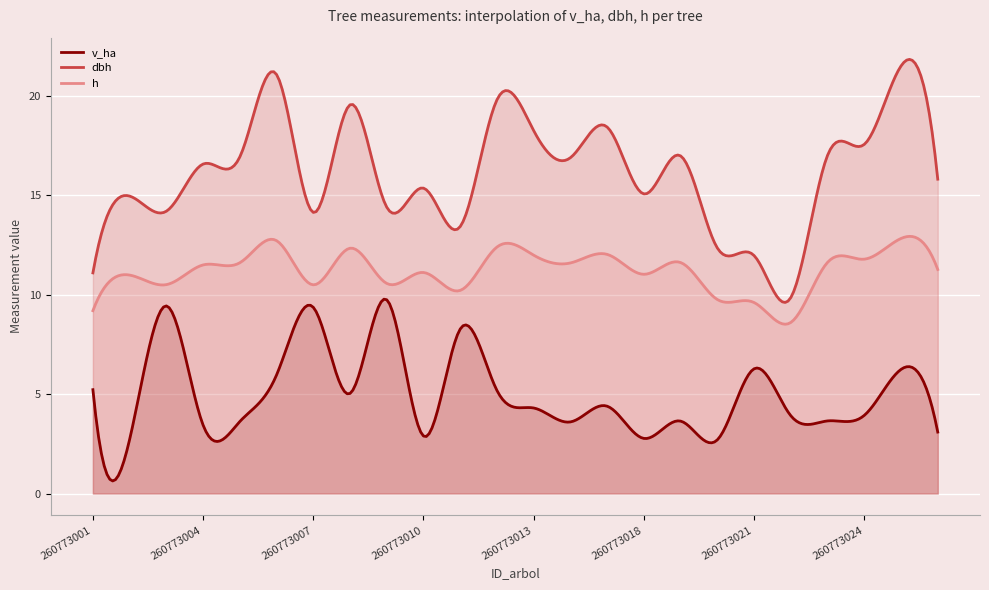

Reading left to right, transcribe all the data shown in this chart.

v_ha: 260773001=5.2	260773002=2.7	260773003=9.4	260773004=3.4	260773005=3.6	260773006=6.0	260773007=9.4	260773008=5.0	260773009=9.7	260773010=2.9	260773011=8.3	260773012=5.2	260773013=4.3	260773014=3.6	260773016=4.4	260773018=2.8	260773019=3.6	260773020=2.7	260773021=6.3	260773022=3.9	260773023=3.6	260773024=3.9	260773025=6.2	260773026=3.1
dbh: 260773001=11.1	260773002=14.9	260773003=14.2	260773004=16.6	260773005=16.9	260773006=21.1	260773007=14.1	260773008=19.5	260773009=14.4	260773010=15.3	260773011=13.4	260773012=19.8	260773013=18.2	260773014=16.9	260773016=18.4	260773018=15.1	260773019=17.0	260773020=12.3	260773021=12.0	260773022=9.8	260773023=17.0	260773024=17.6	260773025=21.5	260773026=15.8
h: 260773001=9.2	260773002=11.0	260773003=10.5	260773004=11.5	260773005=11.6	260773006=12.7	260773007=10.5	260773008=12.3	260773009=10.6	260773010=11.1	260773011=10.2	260773012=12.4	260773013=12.0	260773014=11.6	260773016=12.0	260773018=11.0	260773019=11.6	260773020=9.8	260773021=9.6	260773022=8.6	260773023=11.6	260773024=11.8	260773025=12.8	260773026=11.3